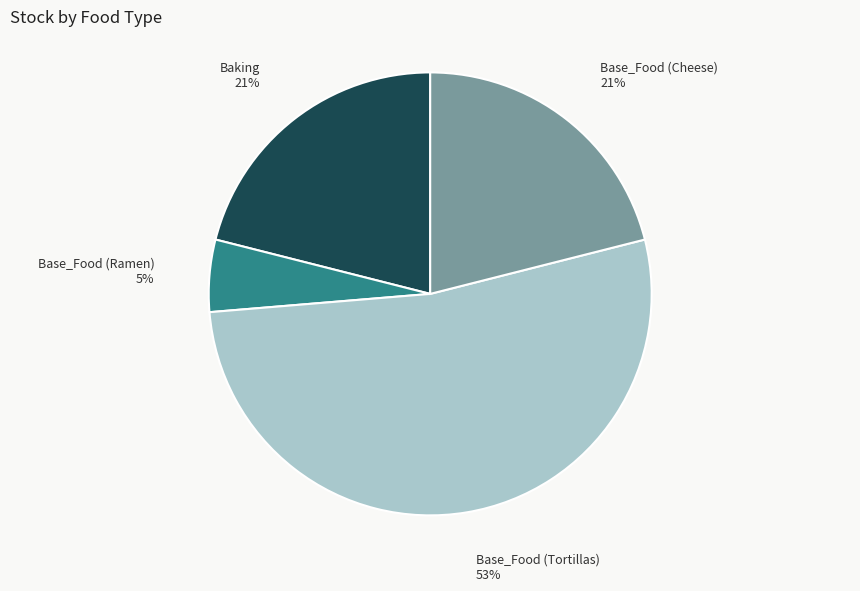

How many slices are in this pie chart?

4